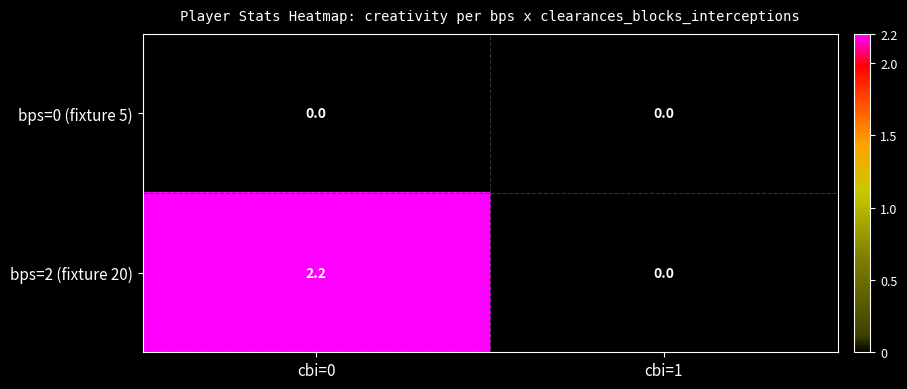

Reading right to left, what are all the values shown in this chart?

bps=0 (fixture 5): cbi=1=0.0	cbi=0=0.0
bps=2 (fixture 20): cbi=1=0.0	cbi=0=2.2